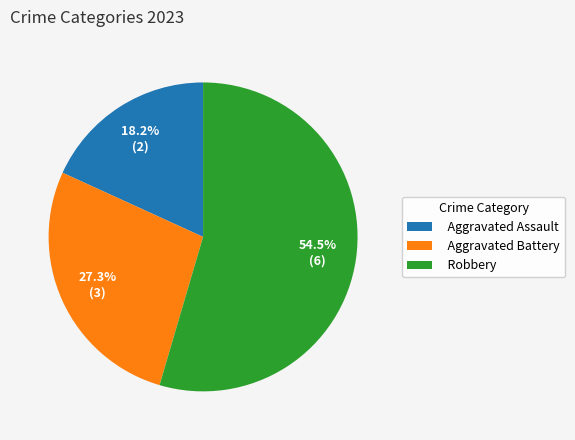

Which category accounts for the majority?

Robbery